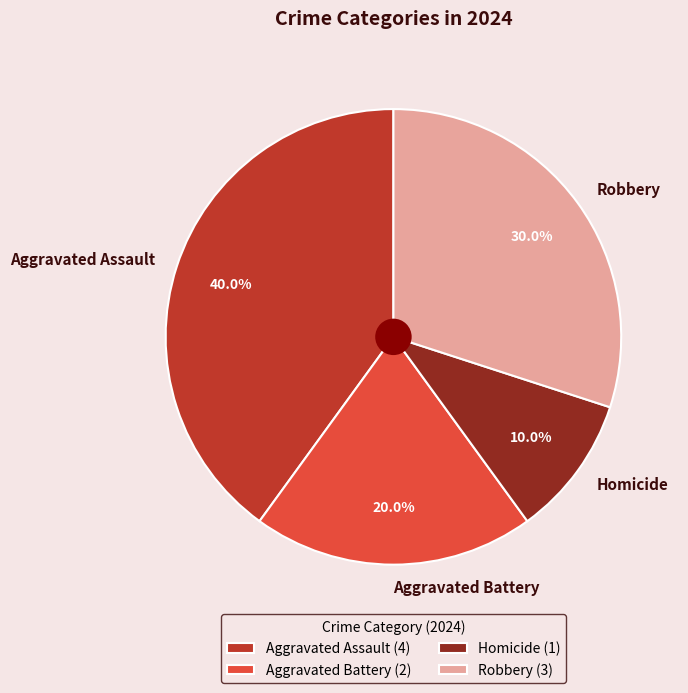

True or false: Homicide accounts for 19% of the total.

False